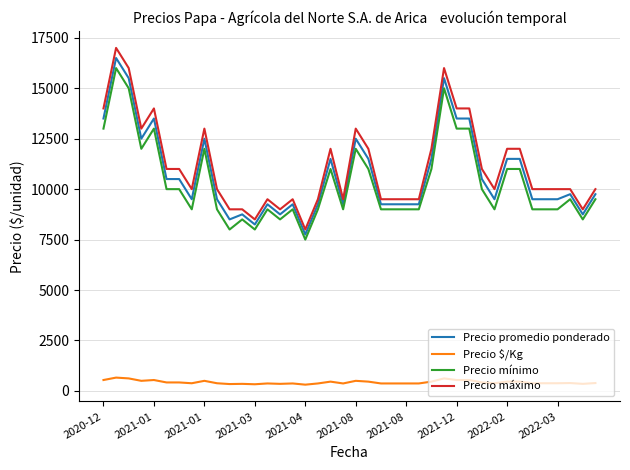

True or false: Precio $/Kg and Precio mínimo intersect in this chart.

False